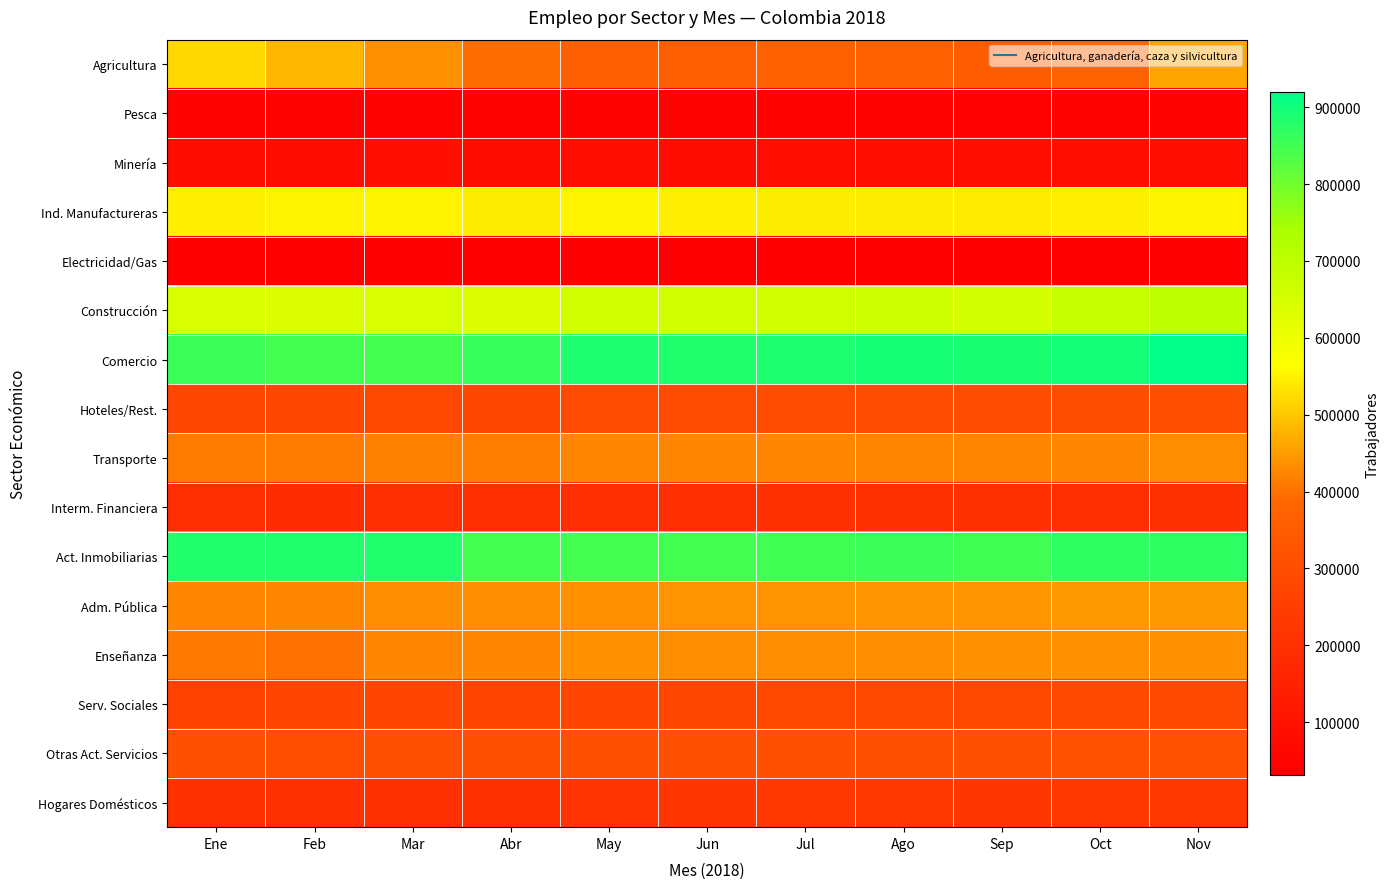

Which label corresponds to the smallest value in the chart?

Nov